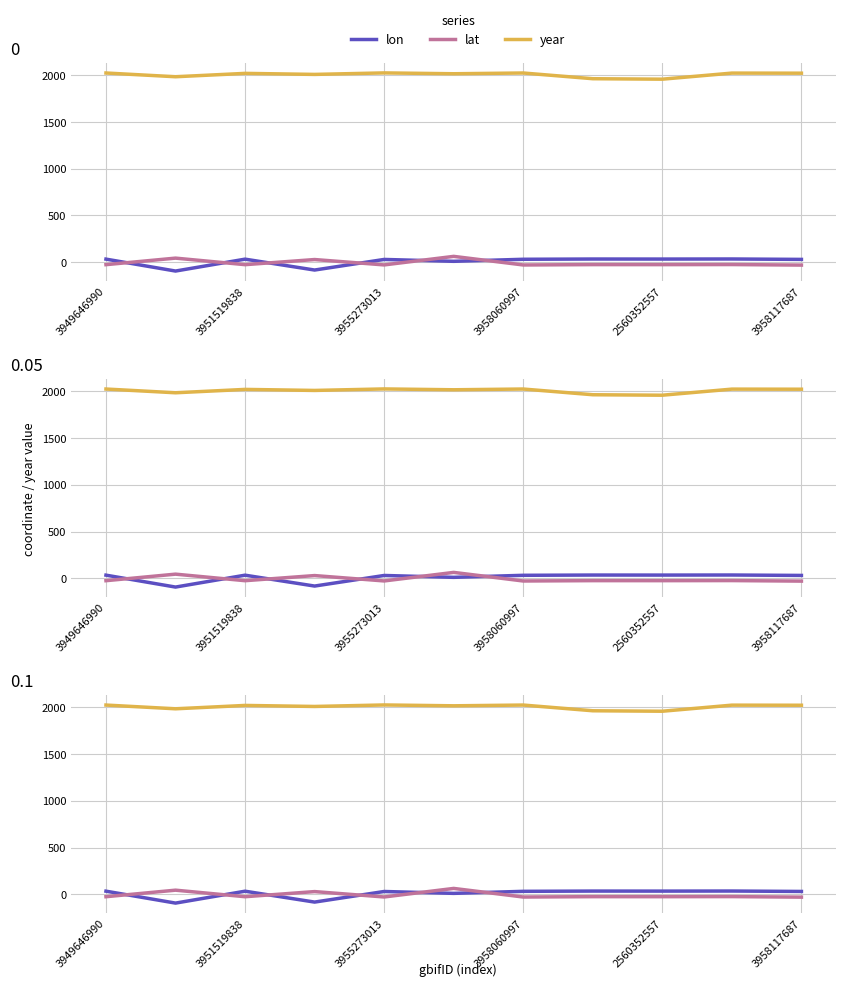

What is the label of the 11th point from the right?

3949646990